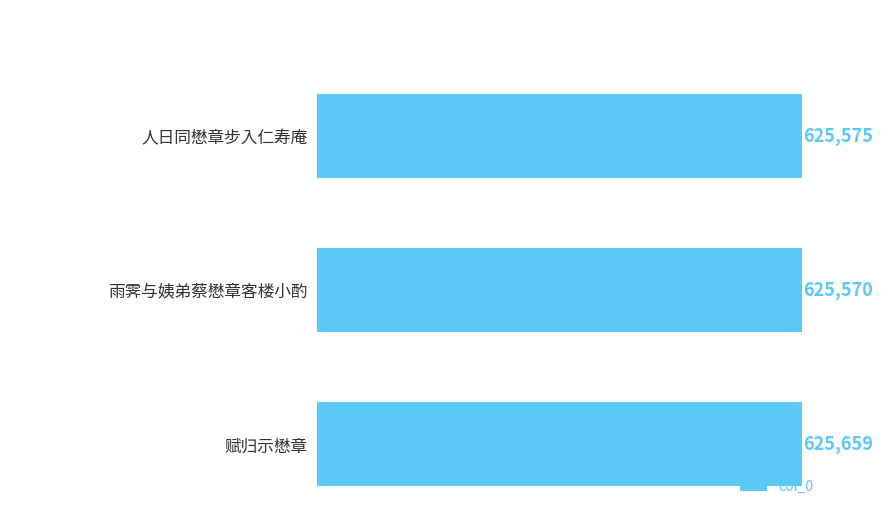

Does the chart contain any negative values?

No